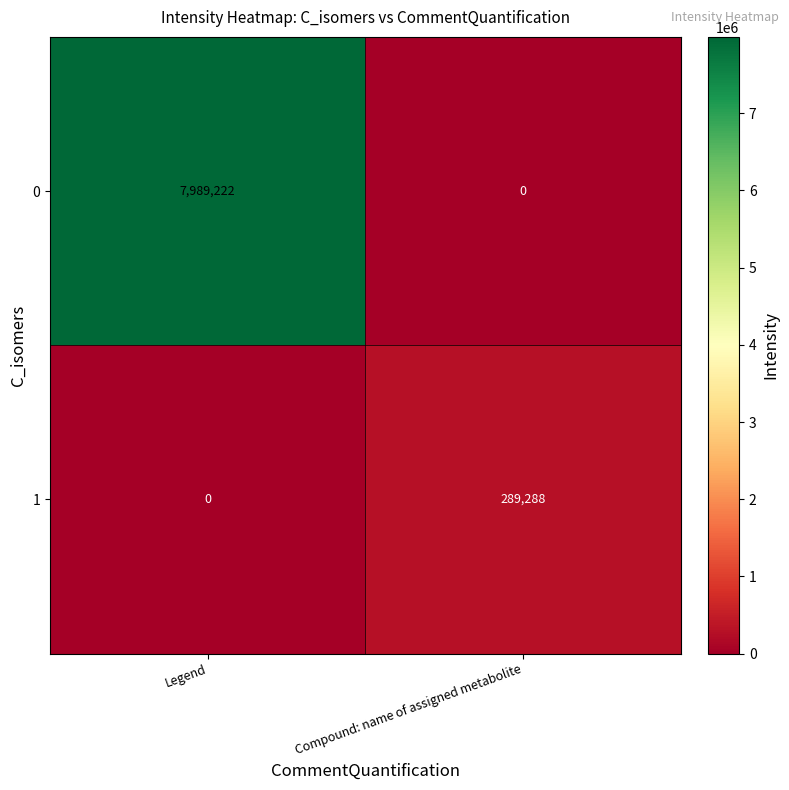

What is the difference between the highest and lowest values at Compound: name of assigned metabolite?

289288